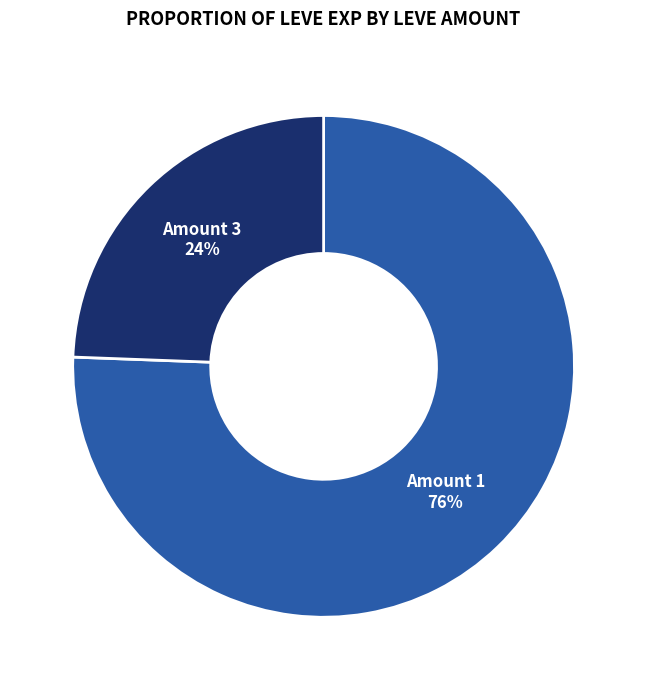

Does any single category account for the majority?

Yes